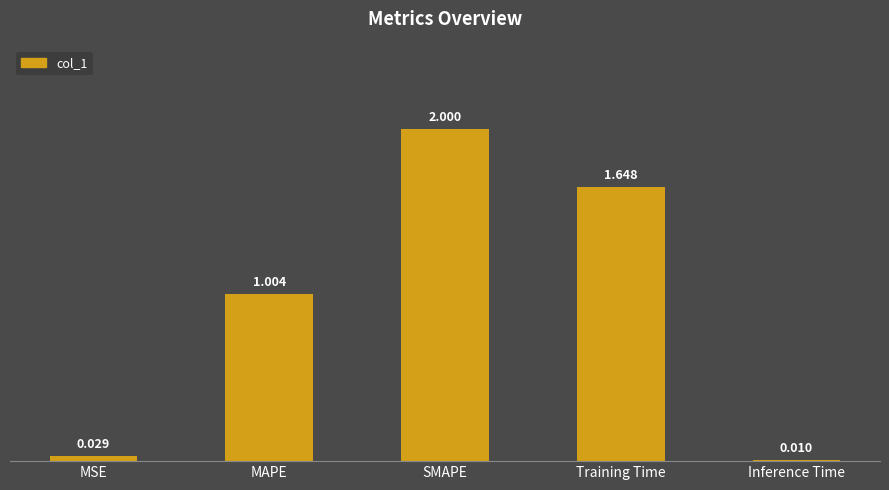

Where is the data nearest to the value 1?

MAPE